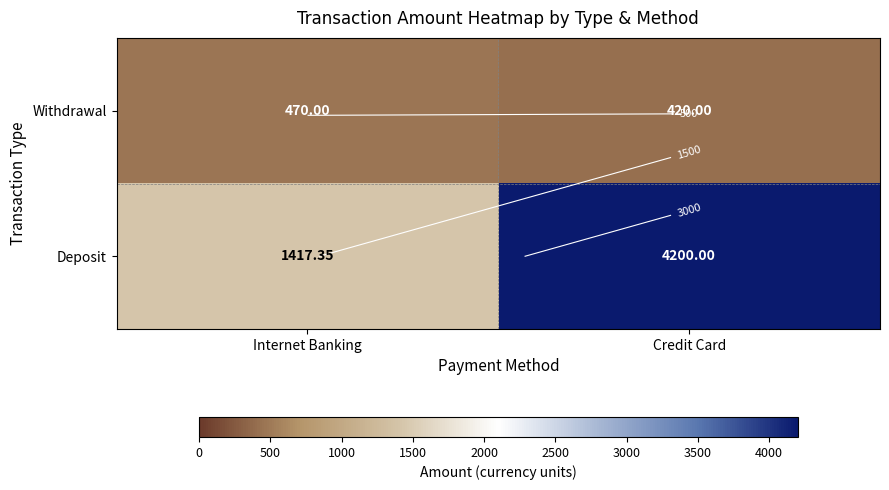

List the series in order of their overall mean, highest first.

Deposit, Withdrawal